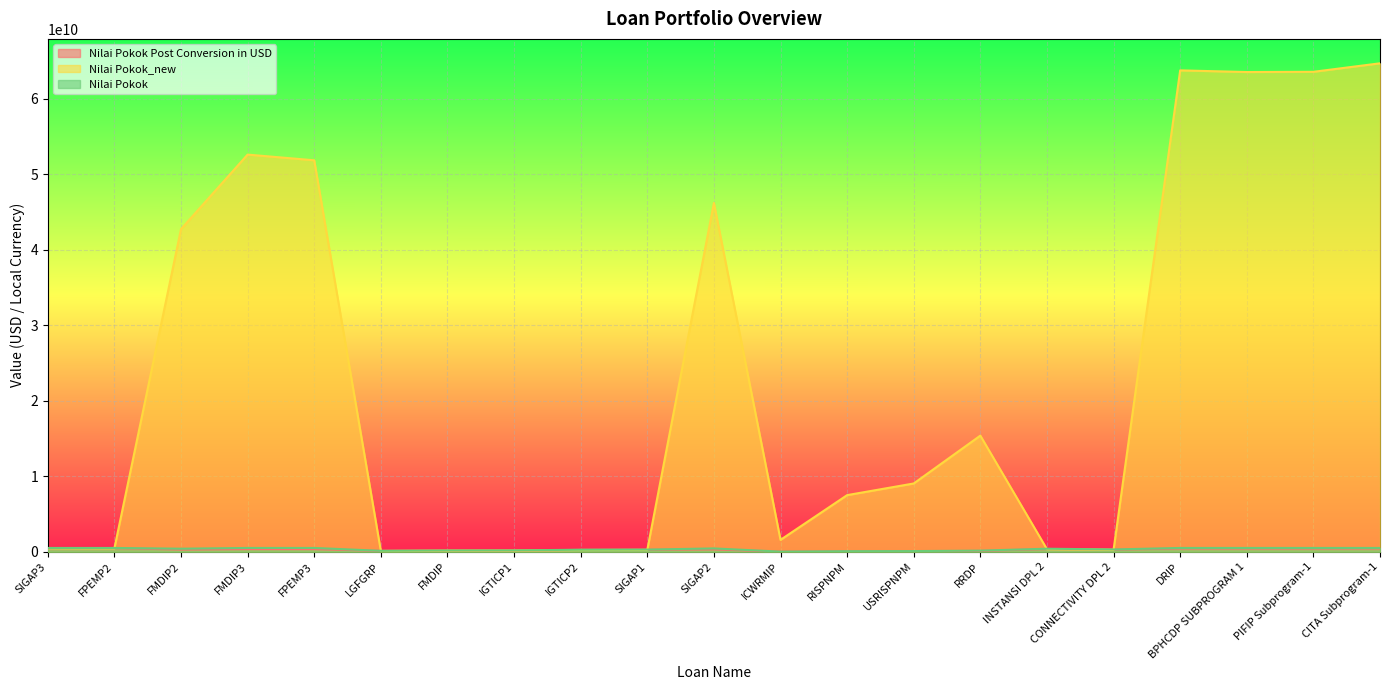

True or false: Nilai Pokok Post Conversion in USD and Nilai Pokok_new cross at least once.

True